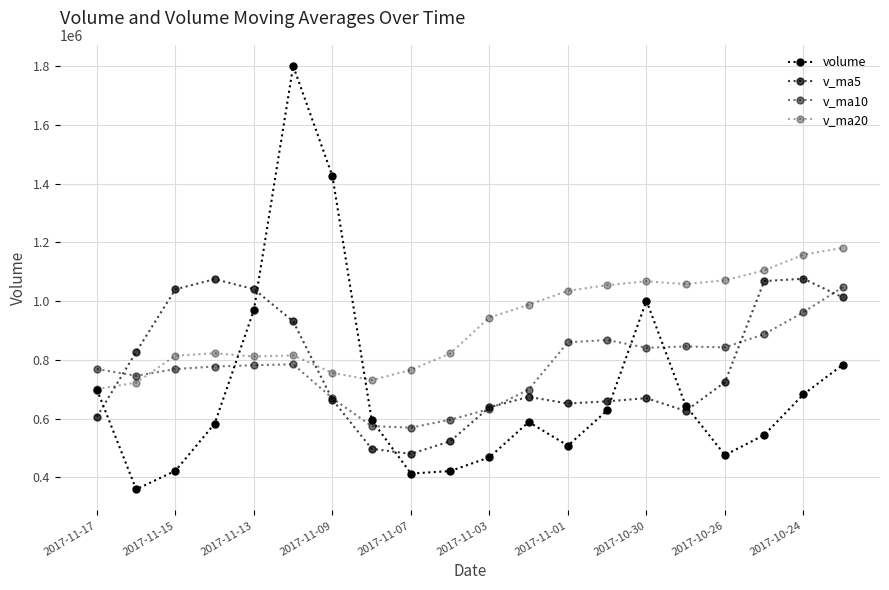

Which series has the widest spread of values?

volume